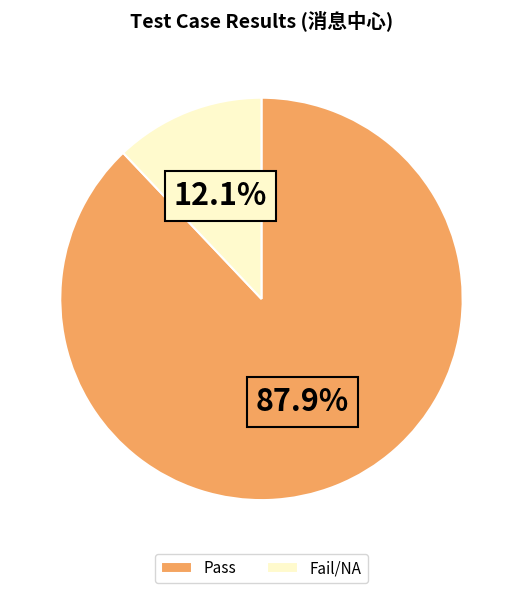

Does Pass represent more than half of the total?

Yes